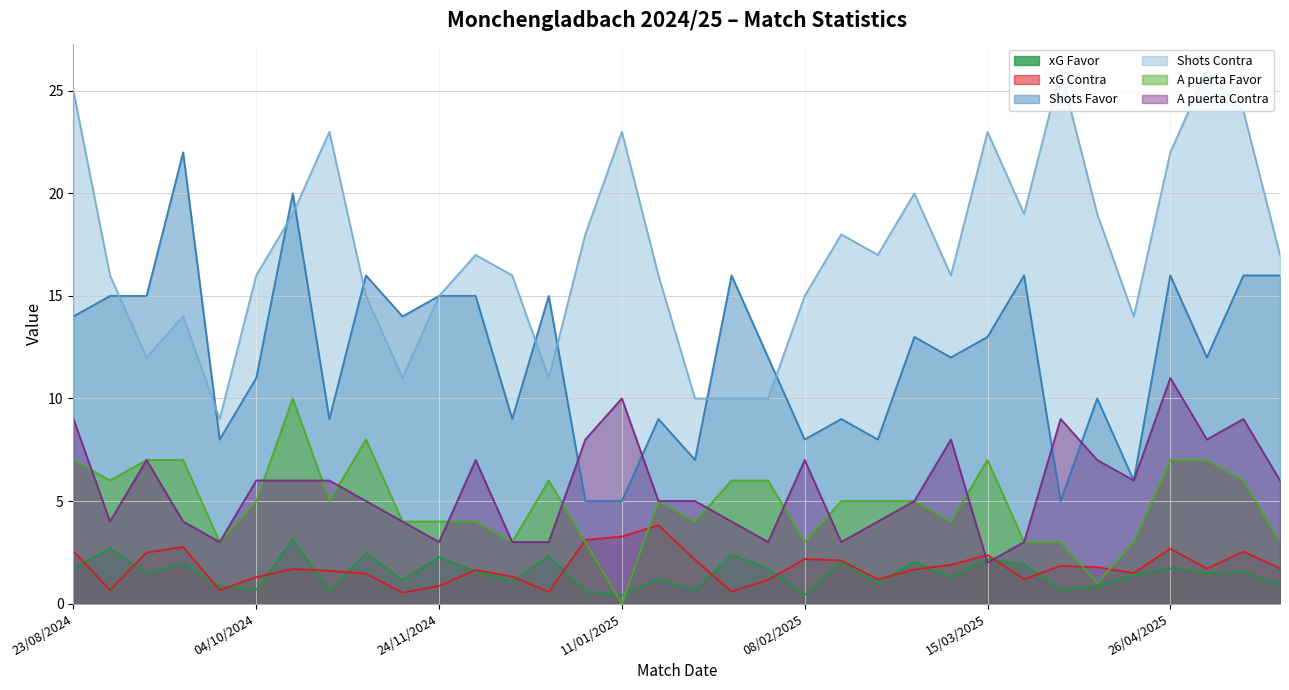

What position from the right is 28/09/2024?

30